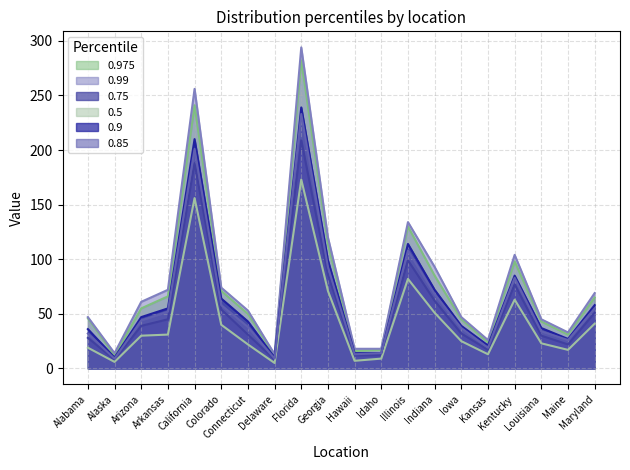

Which label corresponds to the smallest value in the chart?

Delaware